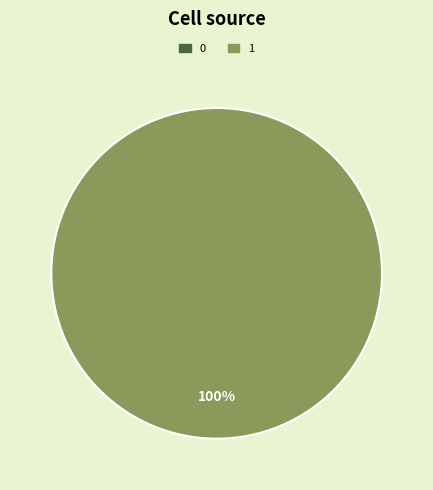

To the nearest percent, what is the difference between the largest and smallest slice percentages?

100%